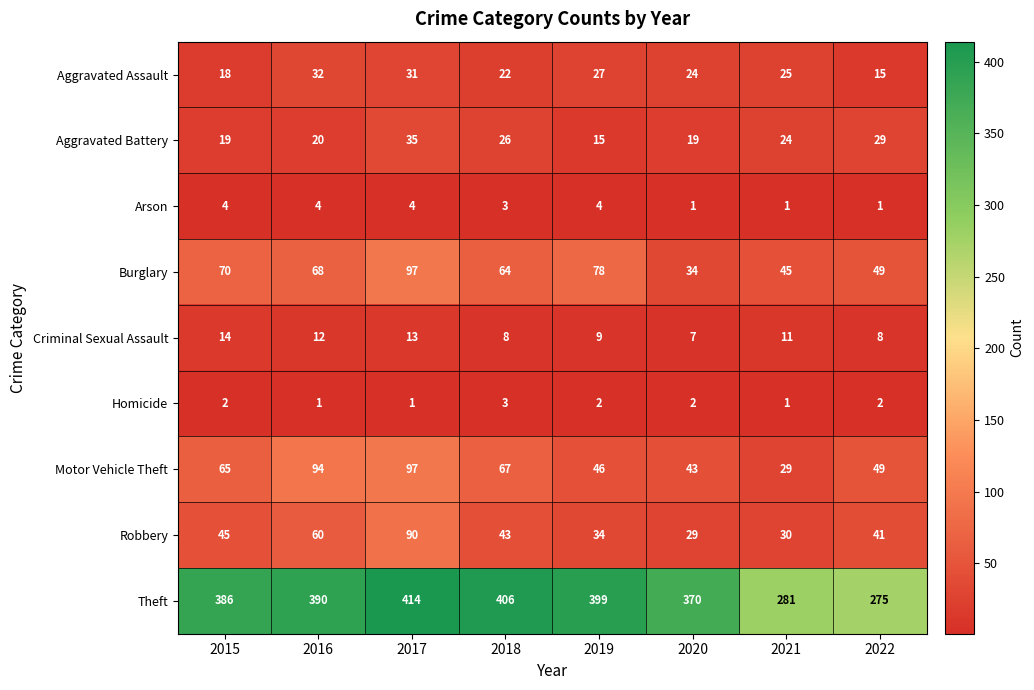

What is the sum of all Robbery values?

372